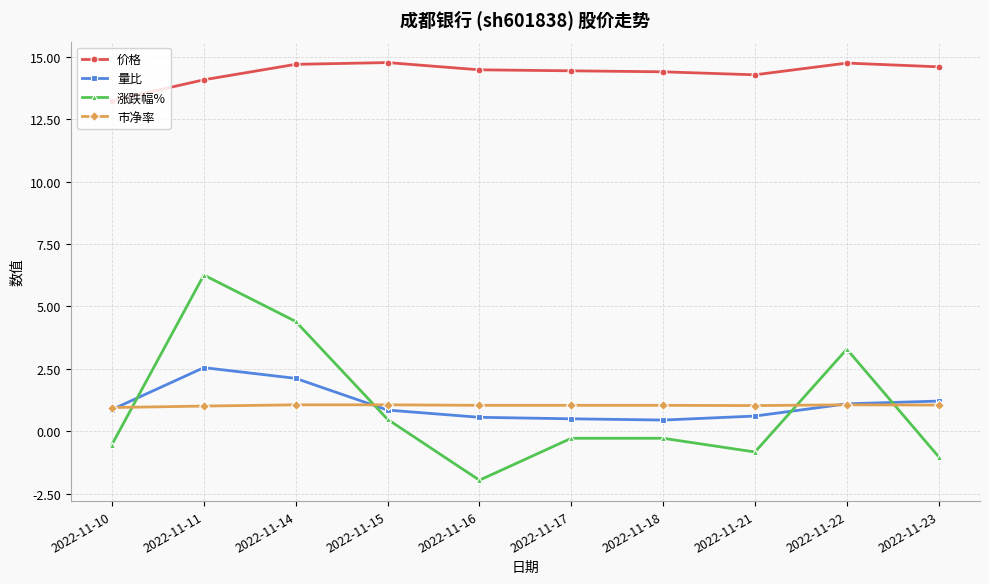

At which category is the sum across all series the highest?

2022-11-11